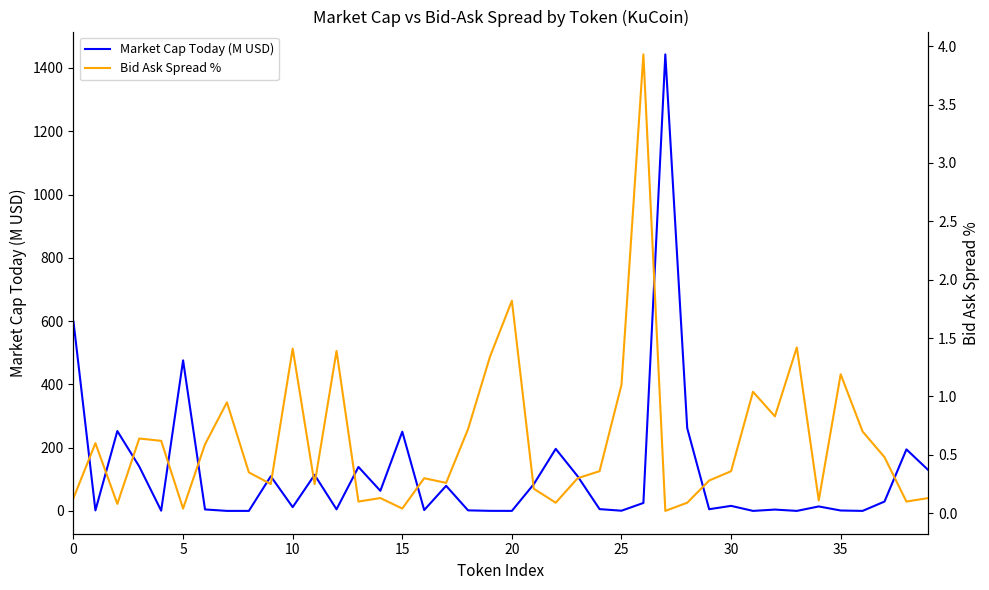

Is it true that Market Cap Today (M USD) equals 1.2 at 35?

True